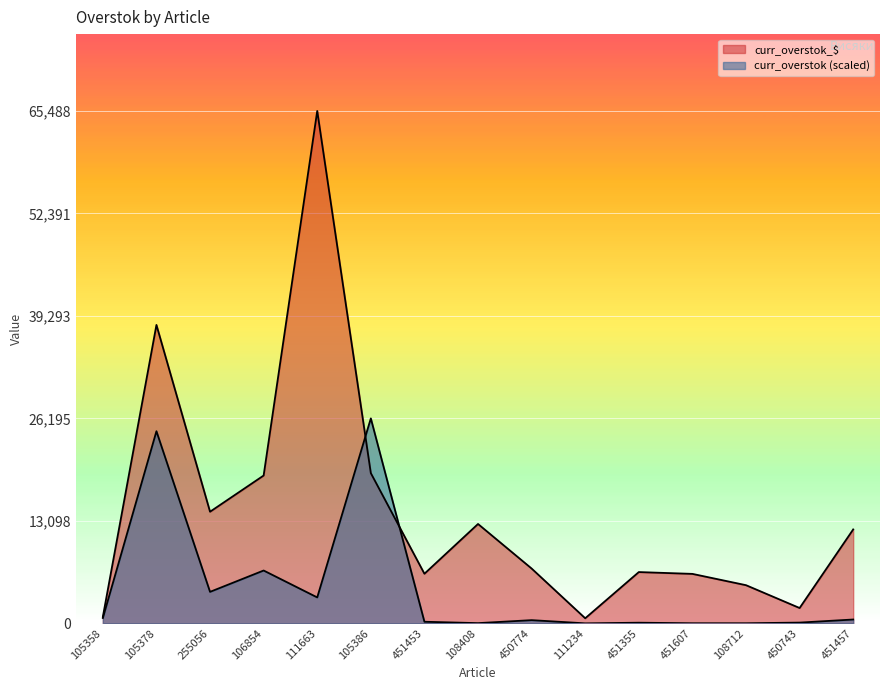

Which category has the highest value in the curr_overstok series?

105386